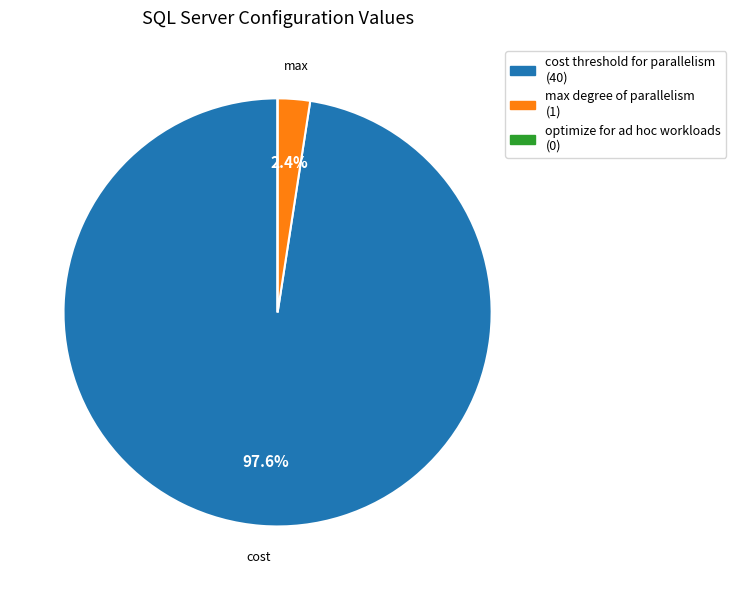

Which category accounts for the majority?

cost threshold for parallelism